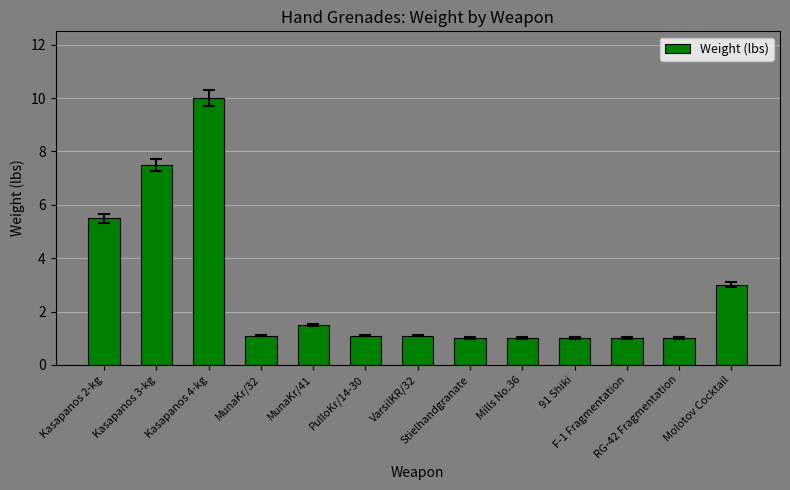

What is the average value?

2.8